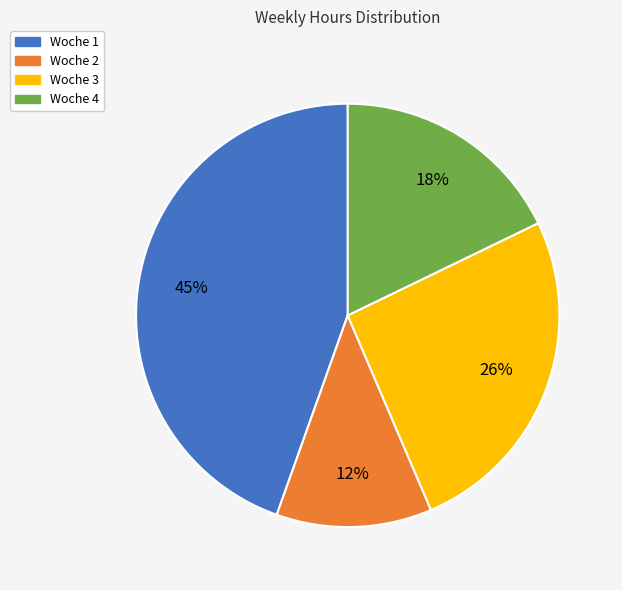

True or false: Woche 4 accounts for 18% of the total.

True